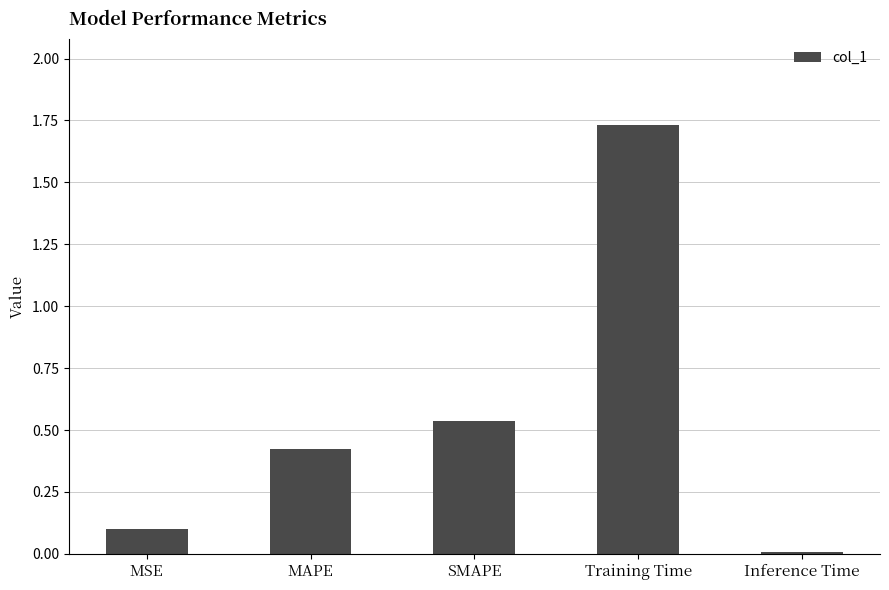

The value at MAPE is 0.2. True or false?

False